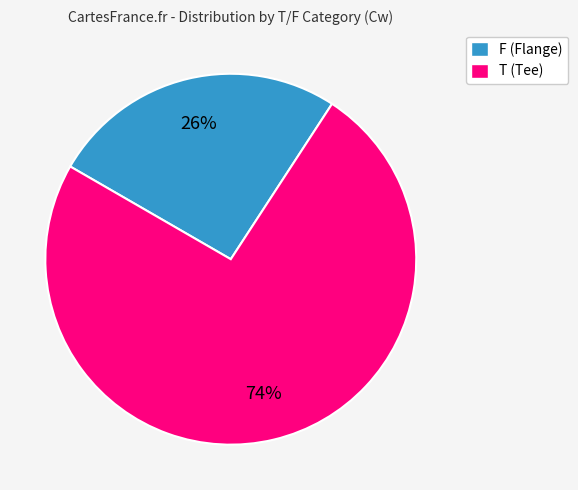

What is the smallest slice in the pie chart?

F (Flange)